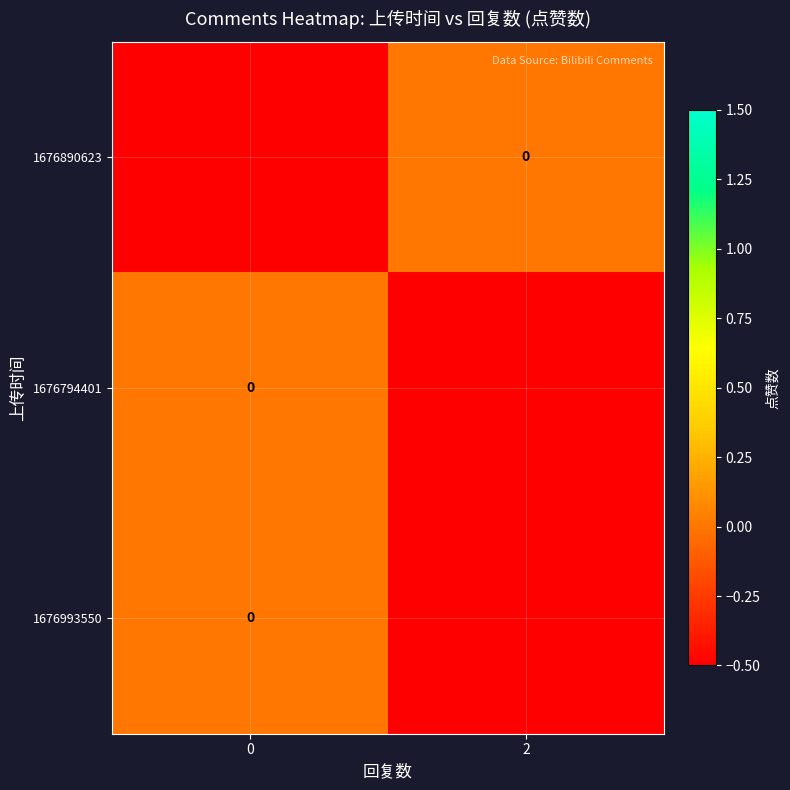

What is the difference between the highest and lowest values at 0?

1